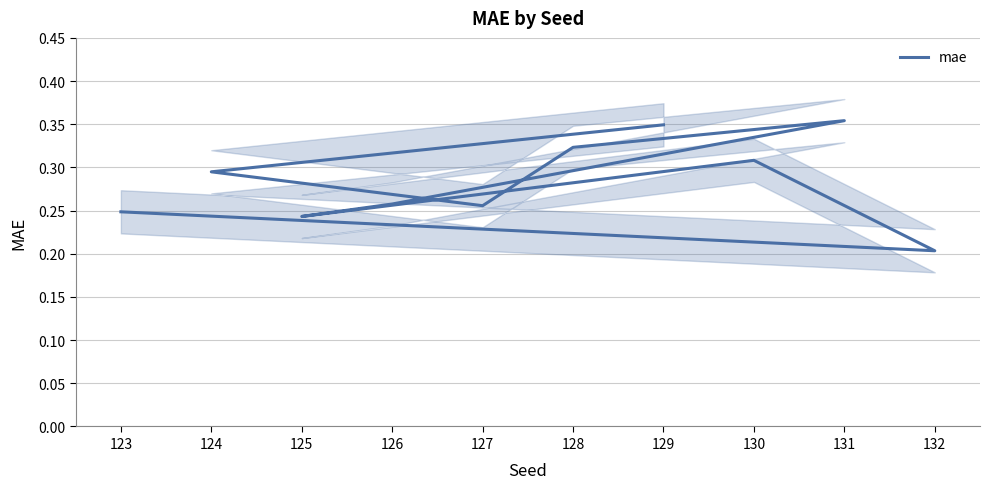

Which has a higher value, 127 or 131?

131